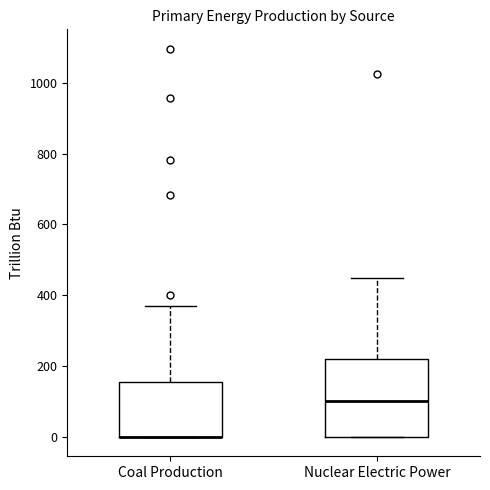

Which box is the tallest, from its lower edge to its upper edge?

Nuclear Electric Power